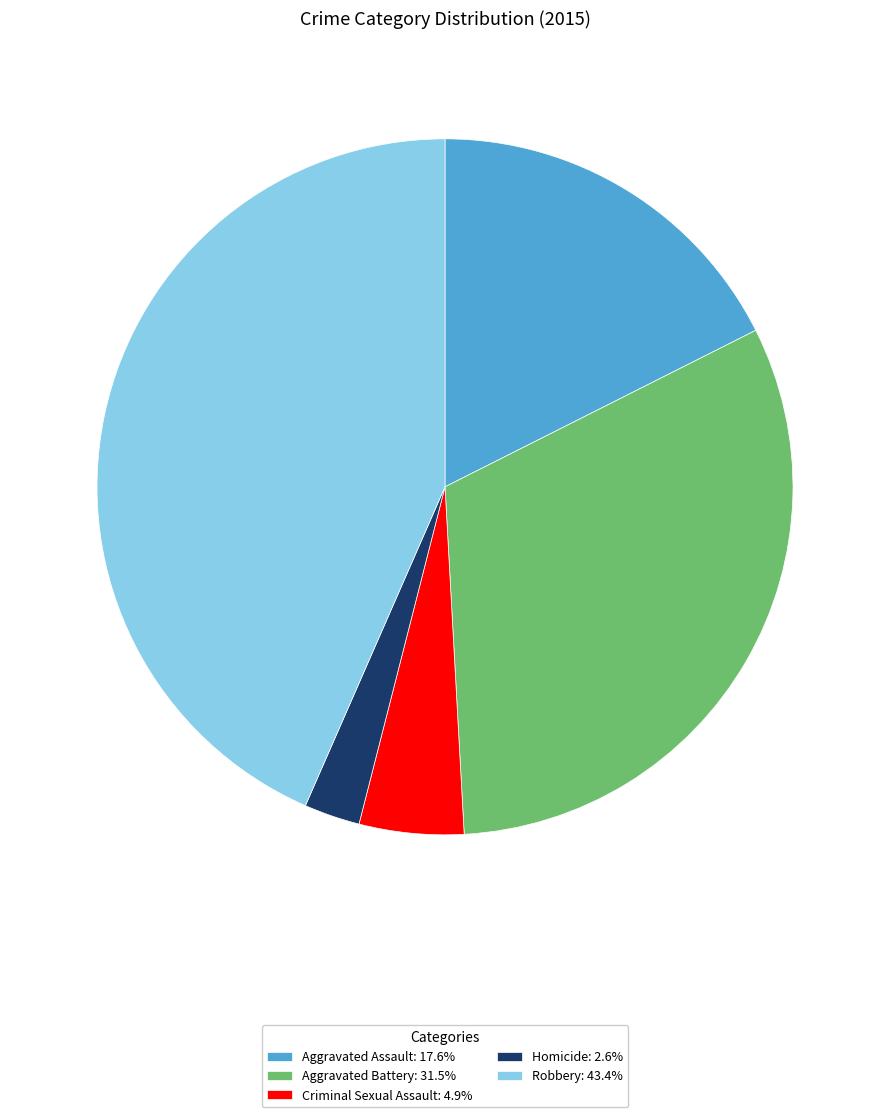

True or false: Homicide accounts for 3% of the total.

True